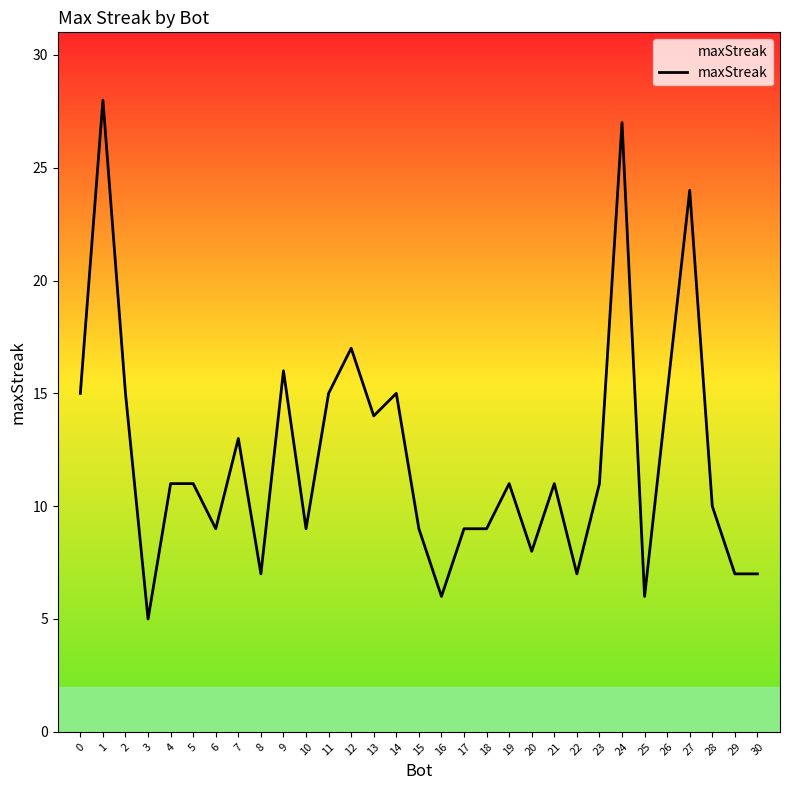

What is the maximum value shown in the chart?

28